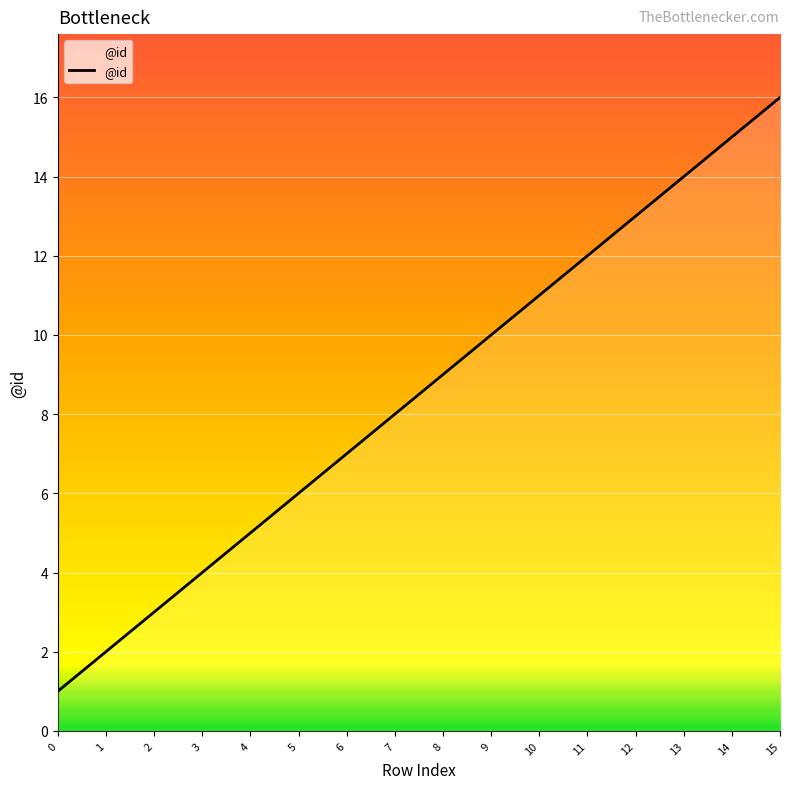

List the labels in order of value, largest first.

15, 14, 13, 12, 11, 10, 9, 8, 7, 6, 5, 4, 3, 2, 1, 0